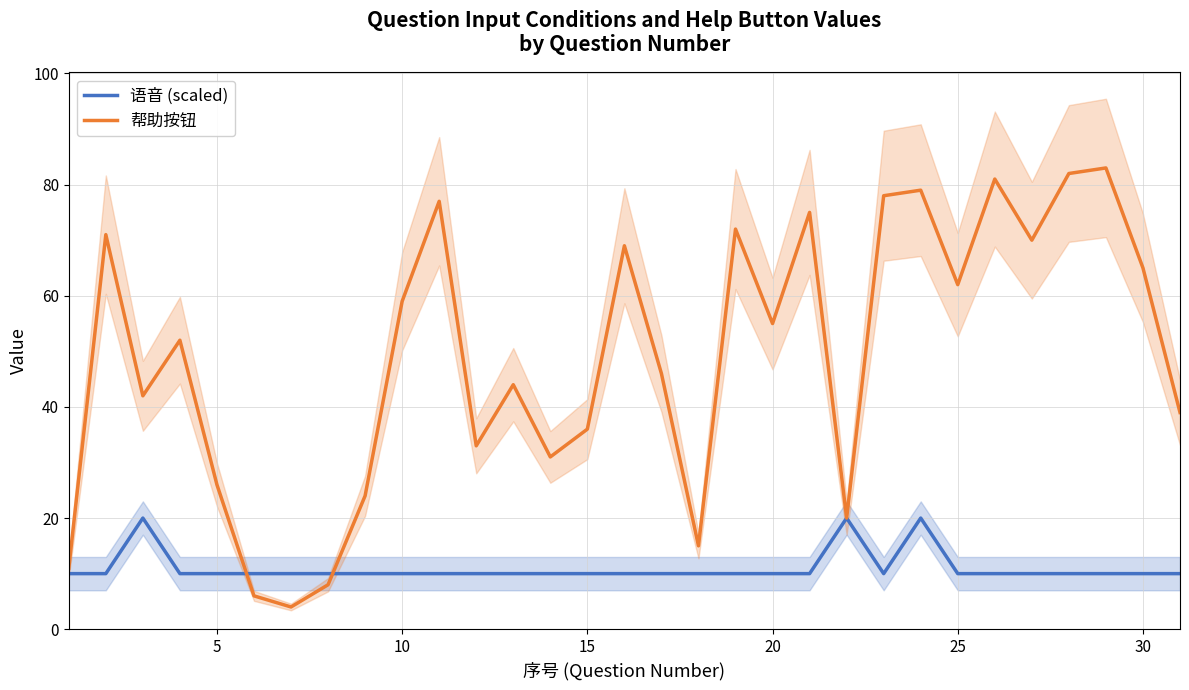

Is this an area chart (filled region under the line)?

No